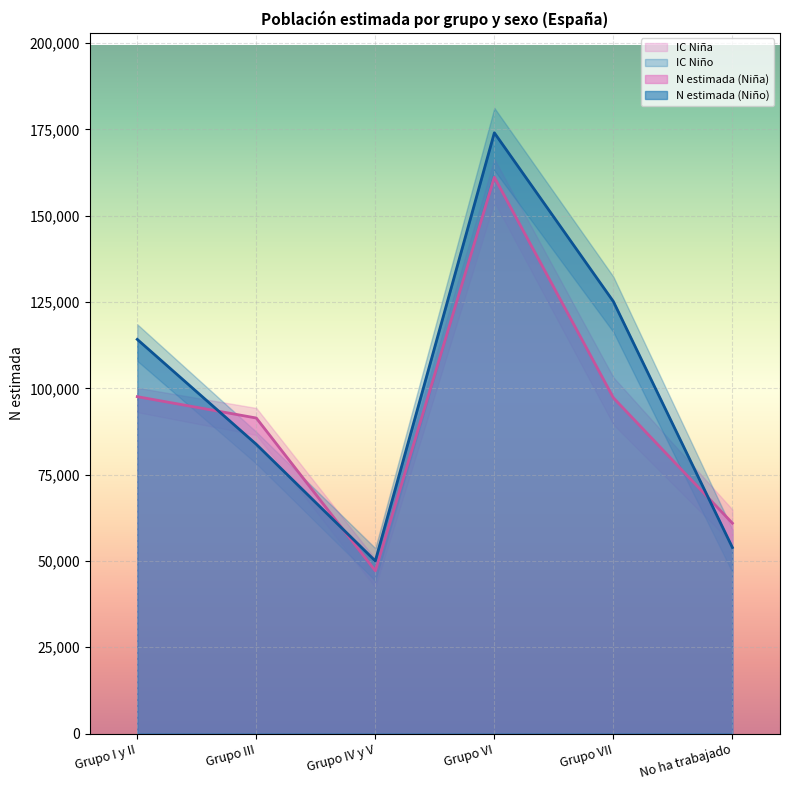

What is the maximum value for N lím inf IC (Niña)?

154036